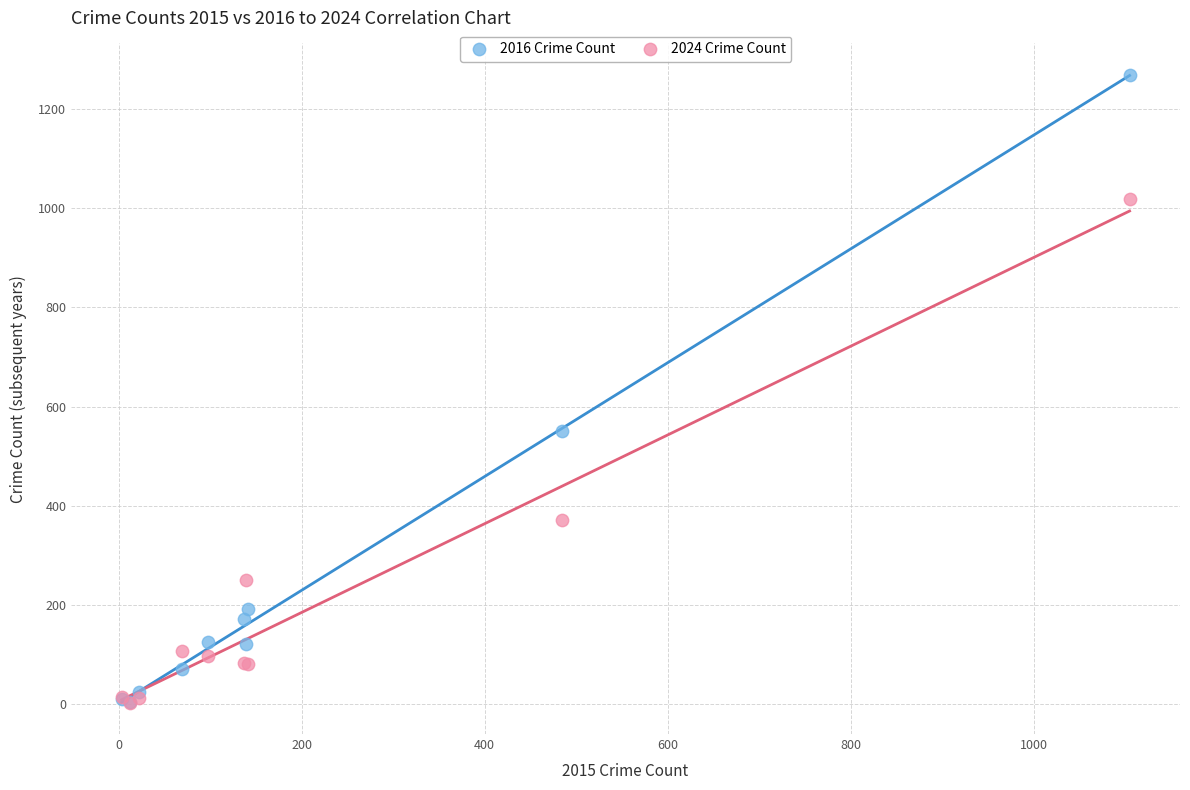

In the 2024 Crime Count series, what Y value is closest to 511?

372